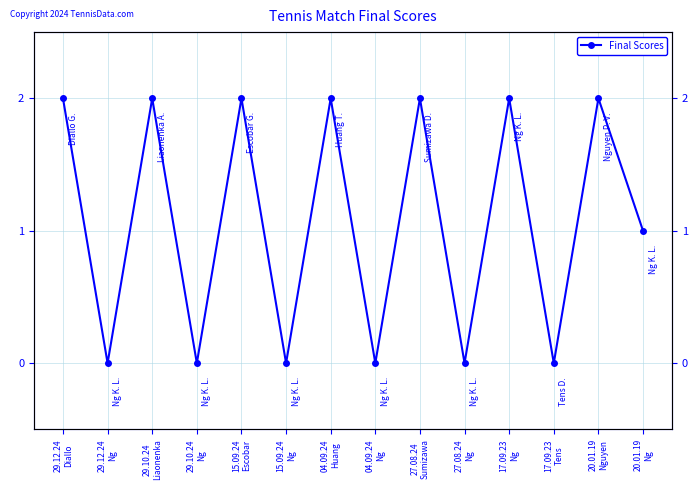

What is the value of the 14th point from the left?

1